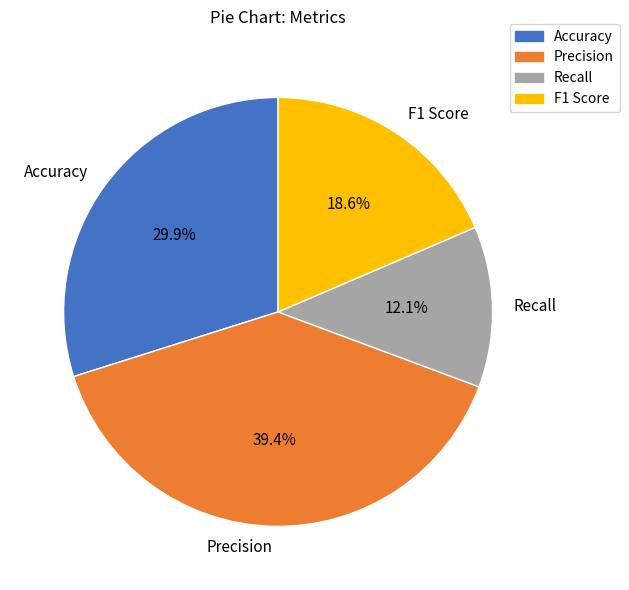

To the nearest percent, what is the average slice percentage?

25%